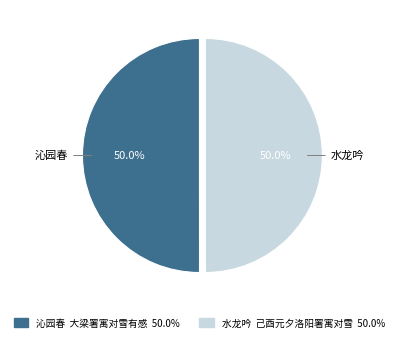

Approximately how many times larger is the value at 水龙吟 己酉元夕洛阳署寓对雪 compared to 沁园春 大梁署寓对雪有感?

1.0